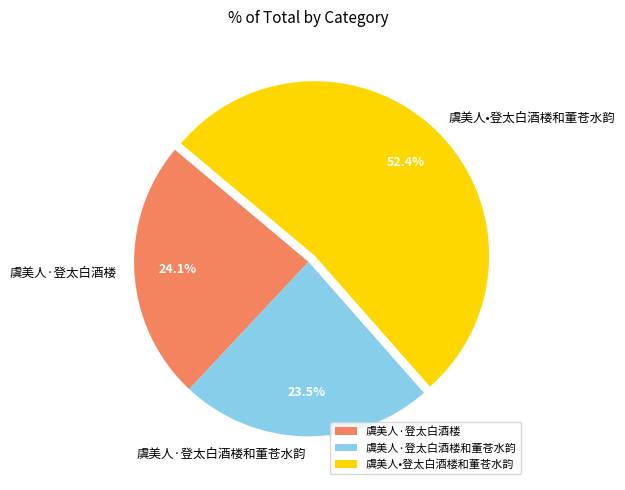

Does any single category account for the majority?

Yes